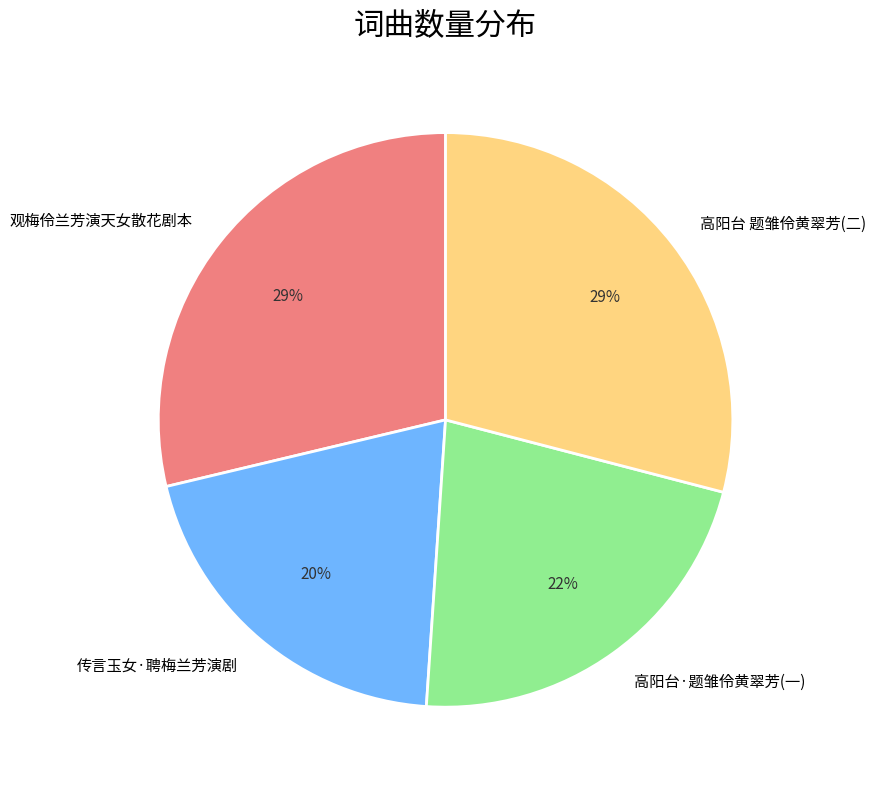

To the nearest percent, what is the average slice percentage?

25%